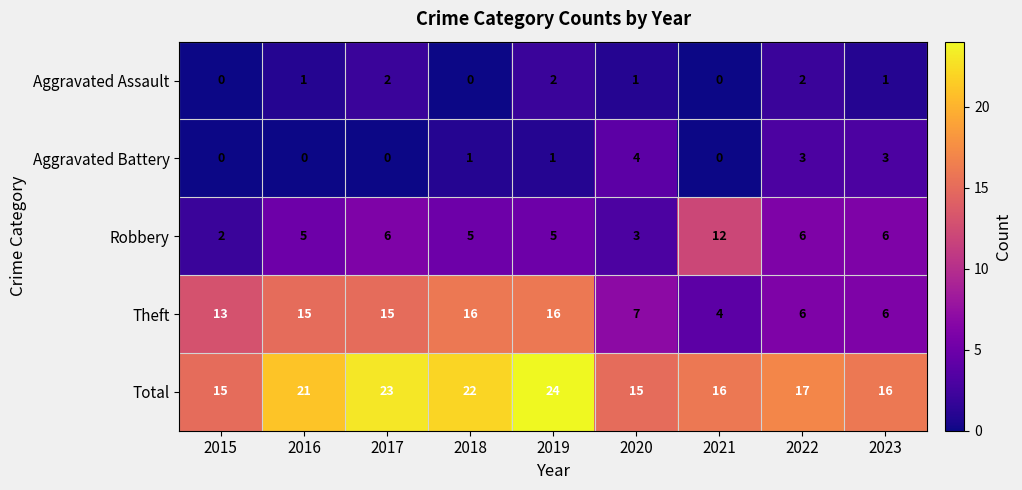

Which series has the largest total across all categories?

Total